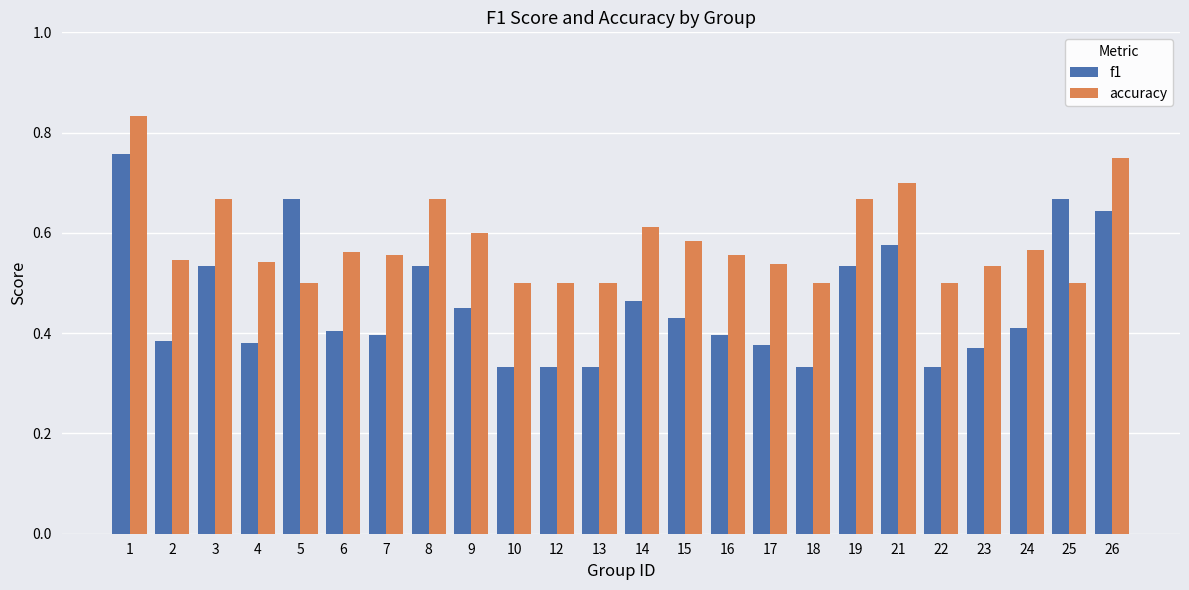

Which series has the largest total across all categories?

accuracy